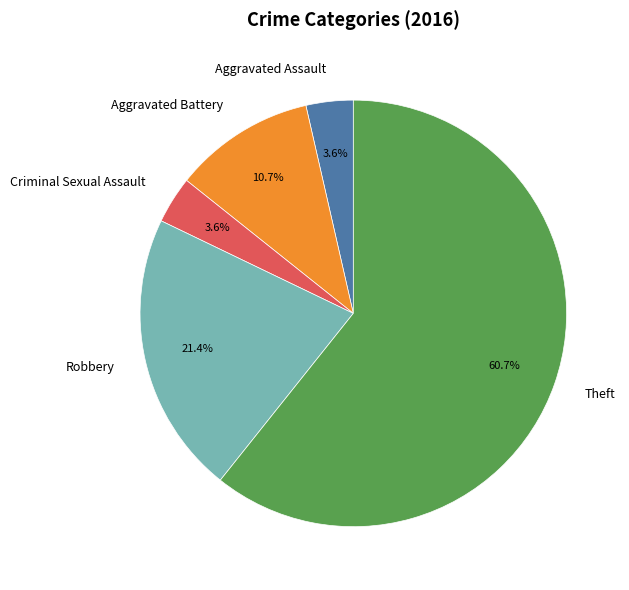

Is it true that Robbery is 21% of the pie?

True